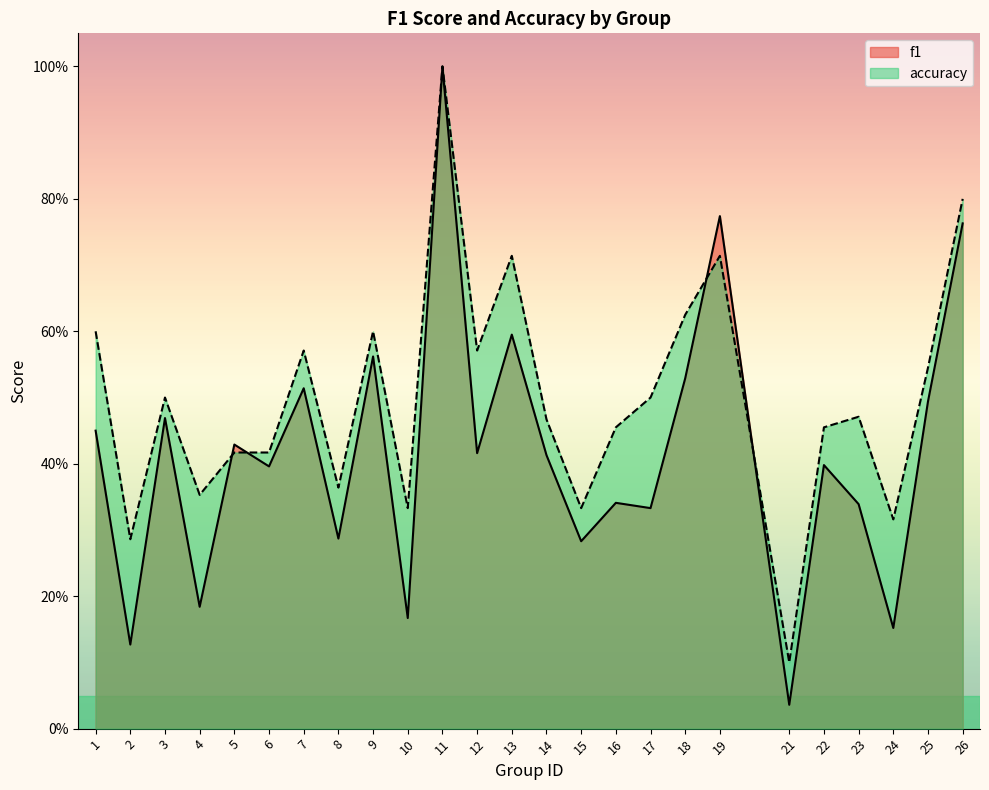

Which series changed the most between 8 and 18?

accuracy